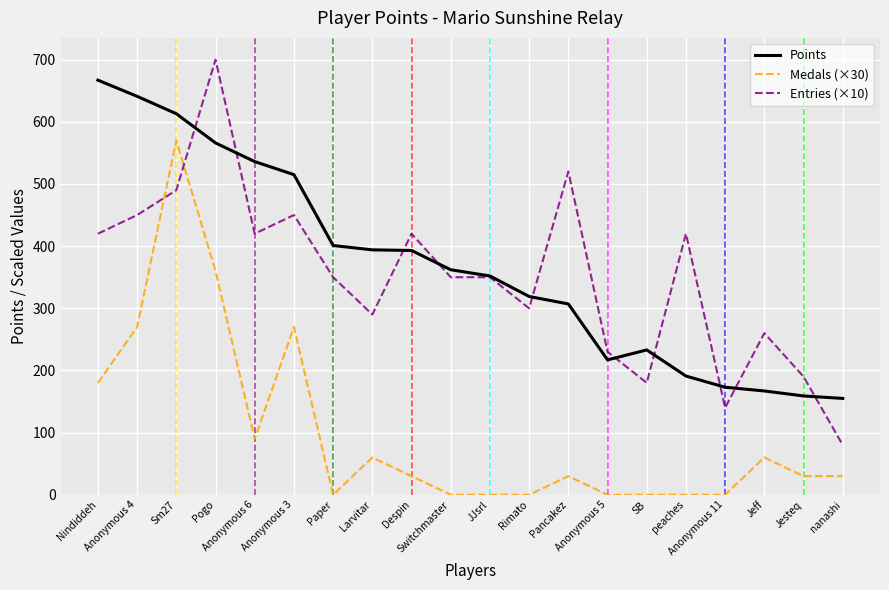

List the series in order of their peak value, lowest first.

Medals (×30), Points, Entries (×10)